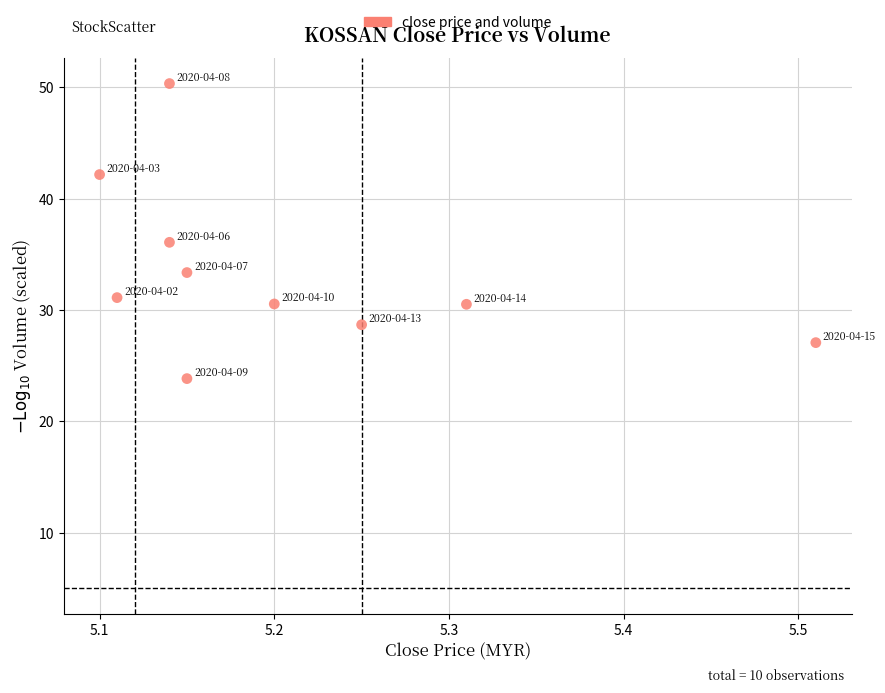

What Y value in the scatter plot is closest to 37?

36.1